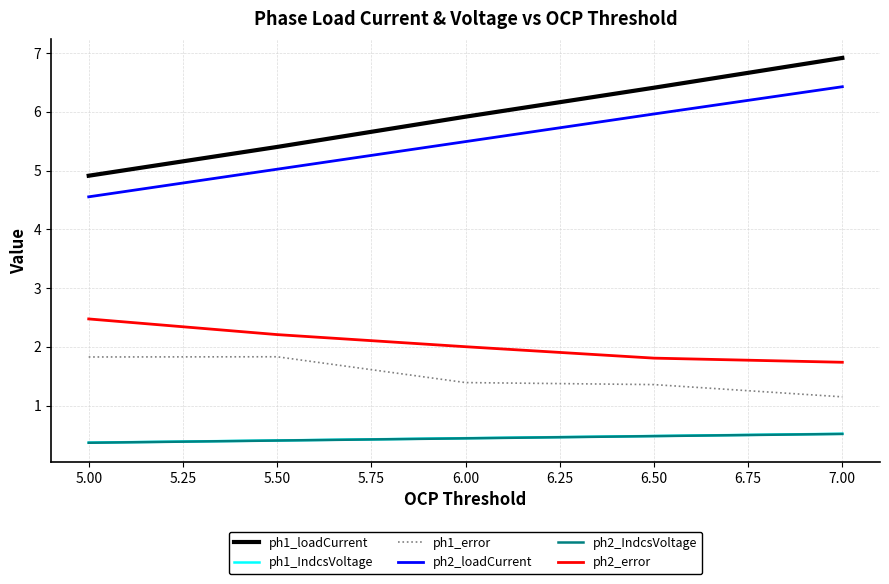

True or false: ph2_error and ph1_IndcsVoltage cross at least once.

False